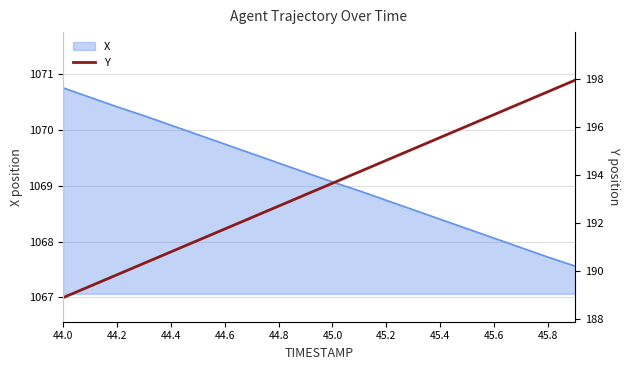

True or false: X has a value of 1853.8 at 44.0.

False